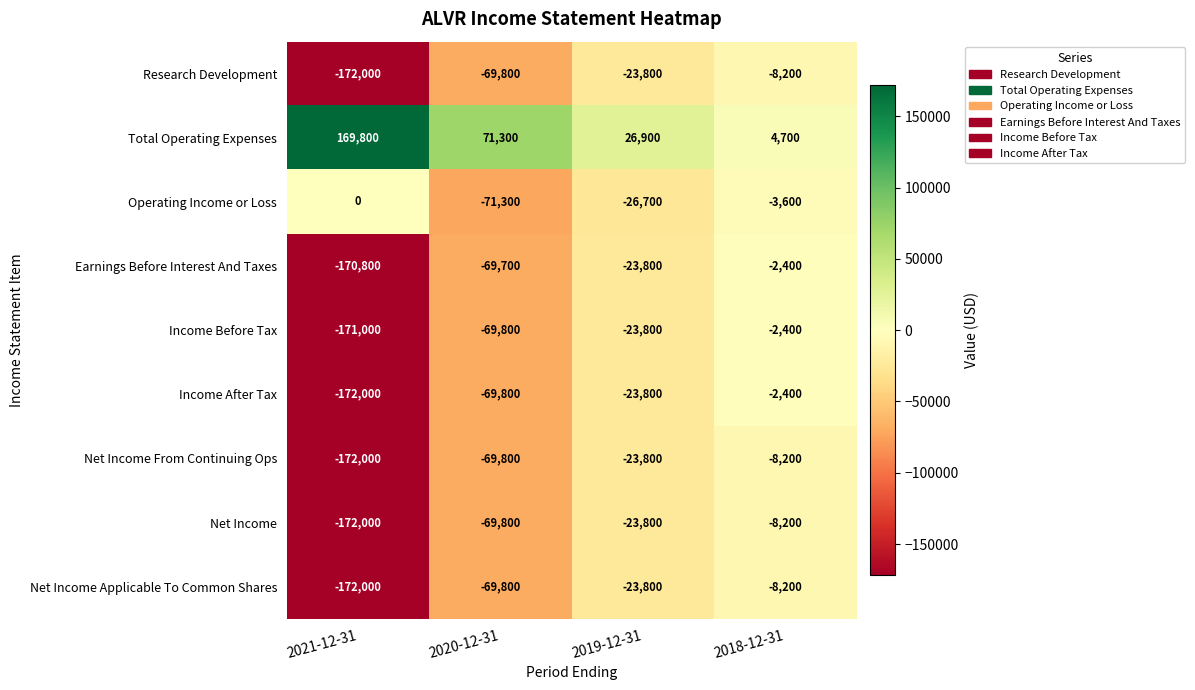

Where is Income After Tax nearest to the value -87200?

2020-12-31